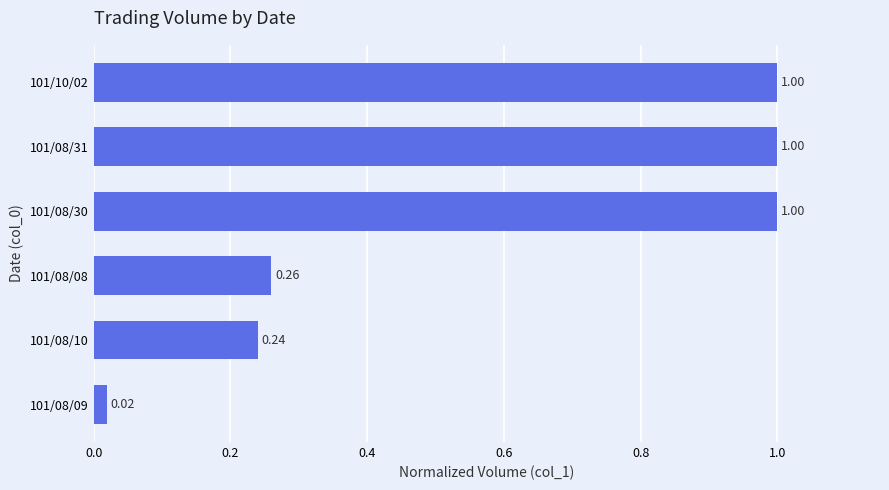

What is the difference between the maximum and minimum values?

1.0